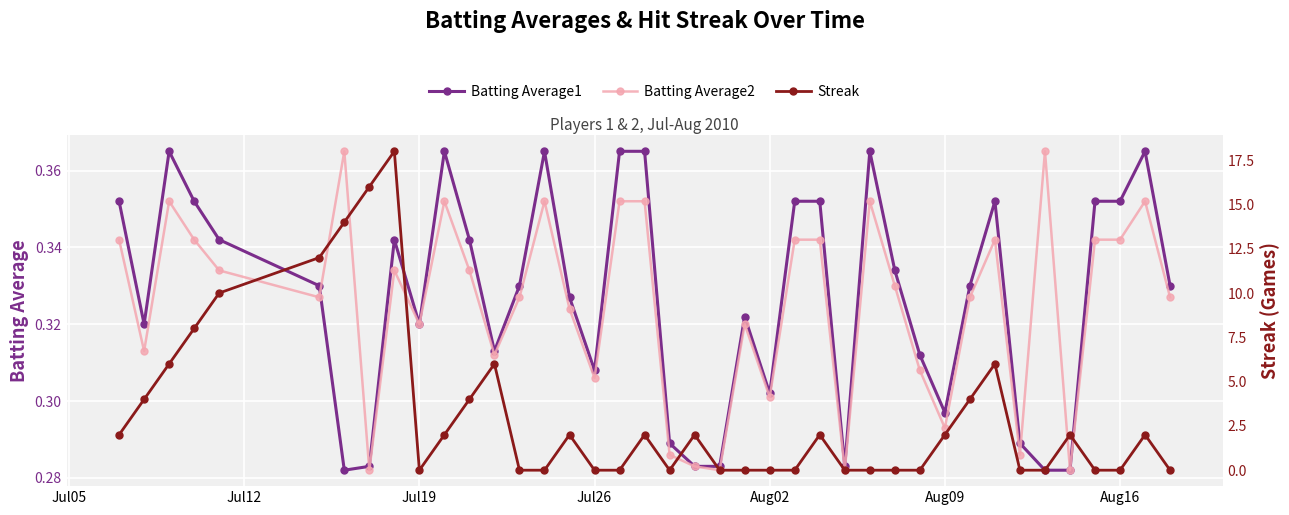

True or false: Batting Average1 has more than 0 interior local peaks.

True